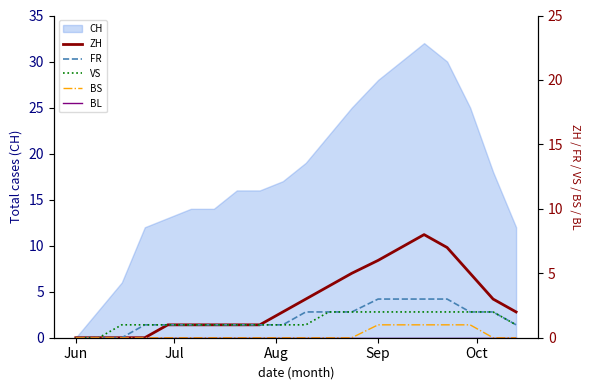

The value of CH at Sep is 28. True or false?

True